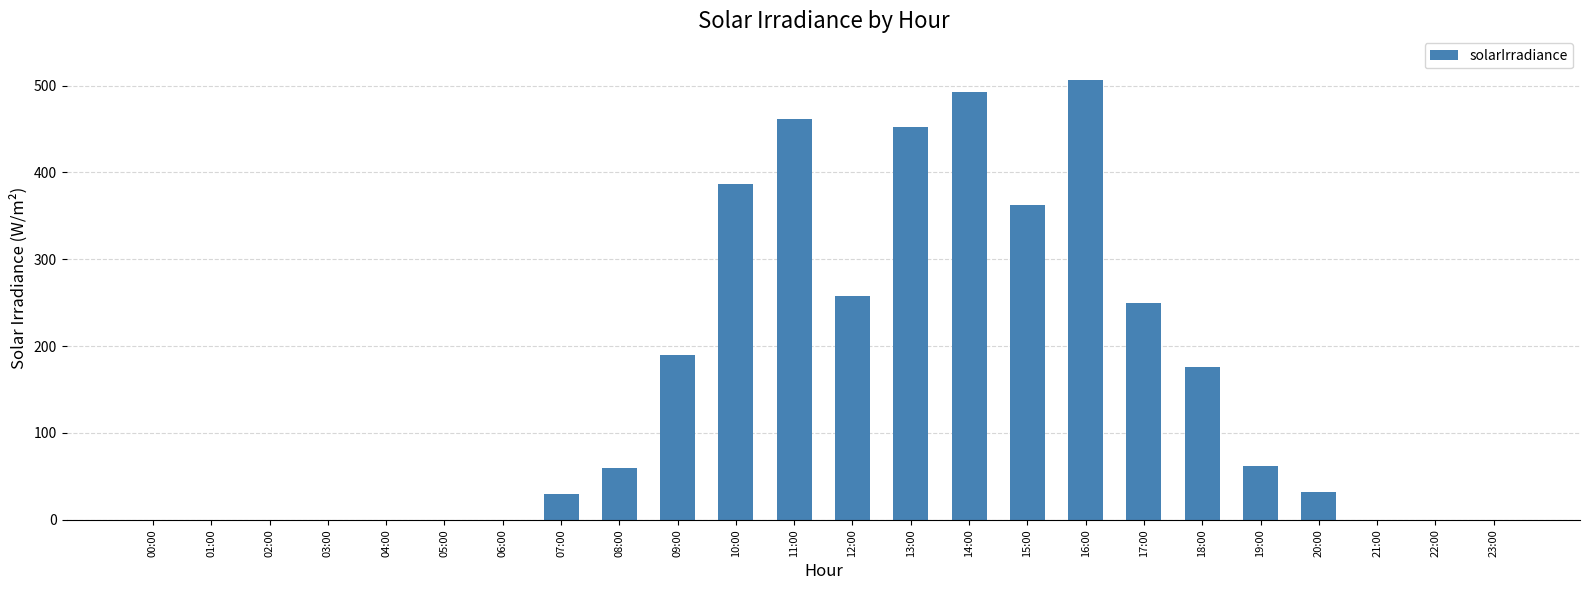

The value at 23:00 is 0. True or false?

True